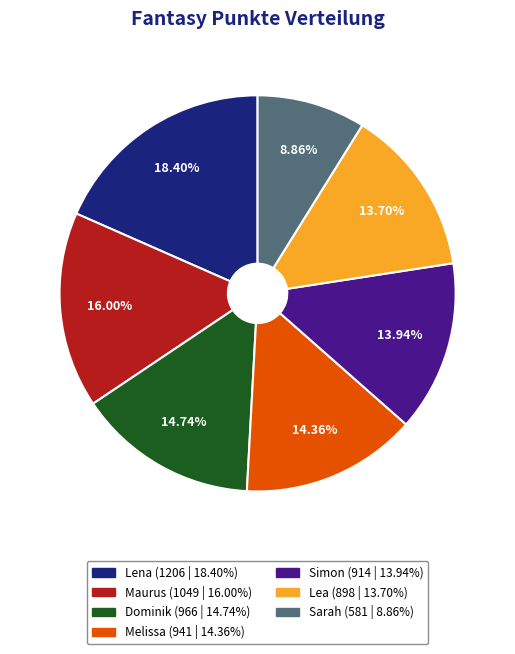

What is the largest slice in the pie chart?

Lena